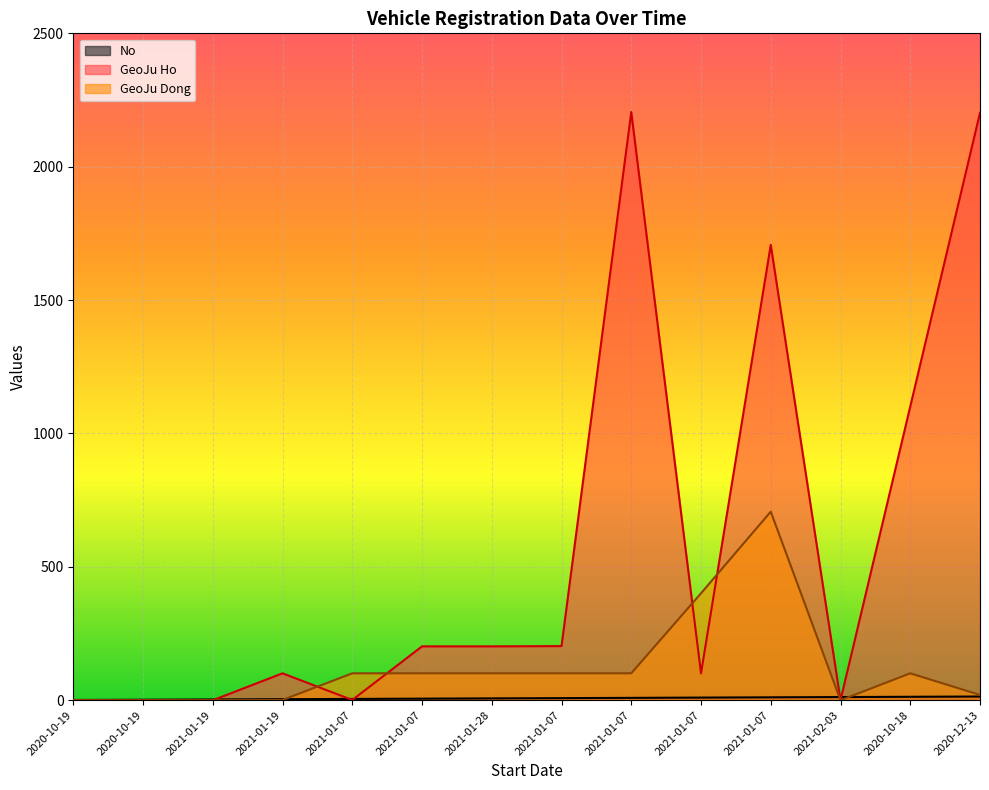

Reading right to left, list all the values displayed in this chart.

No: 14	13	12	11	10	9	8	7	6	5	4	3	2	1
GeoJu Ho: 2202	1101	0	1707	101	2205	203	202	202	1	101	0	0	0
GeoJu Dong: 20	101	0	707	401	101	101	101	101	101	1	0	0	0